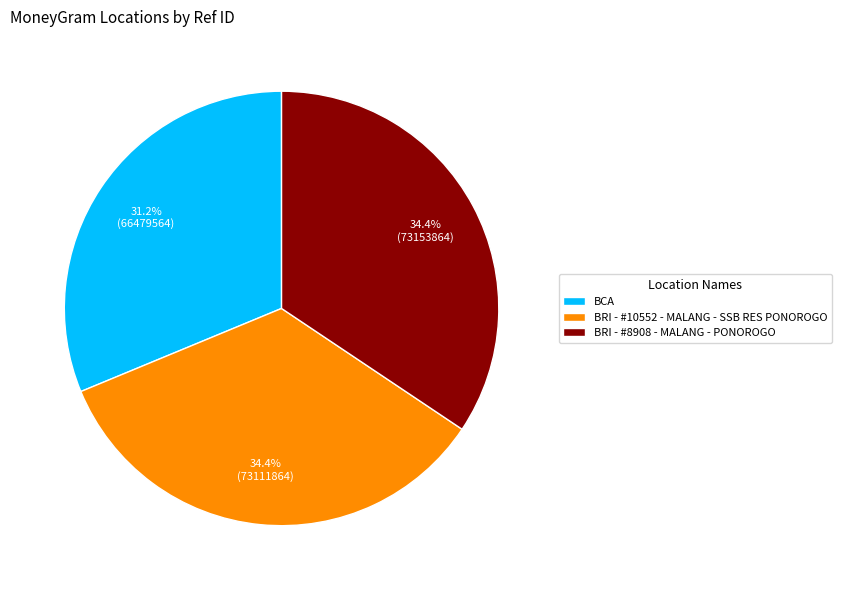

What percentage is the BRI - #8908 - MALANG - PONOROGO slice, to the nearest percent?

34%